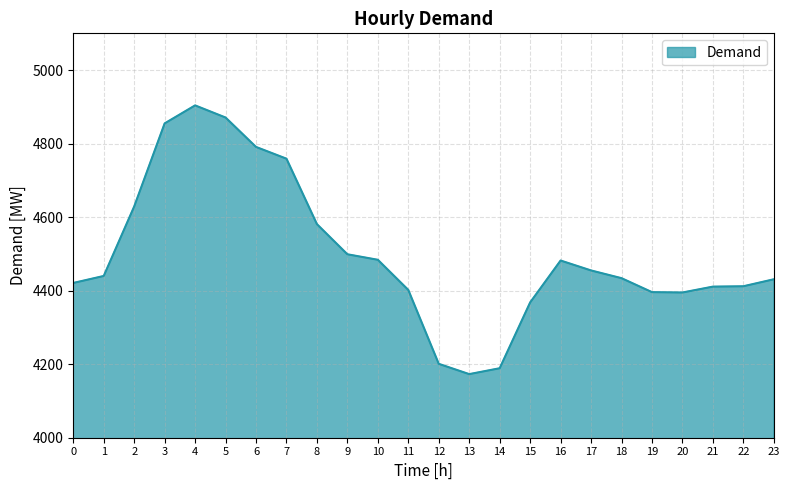

Read the value at 22, to the nearest 10.

4410